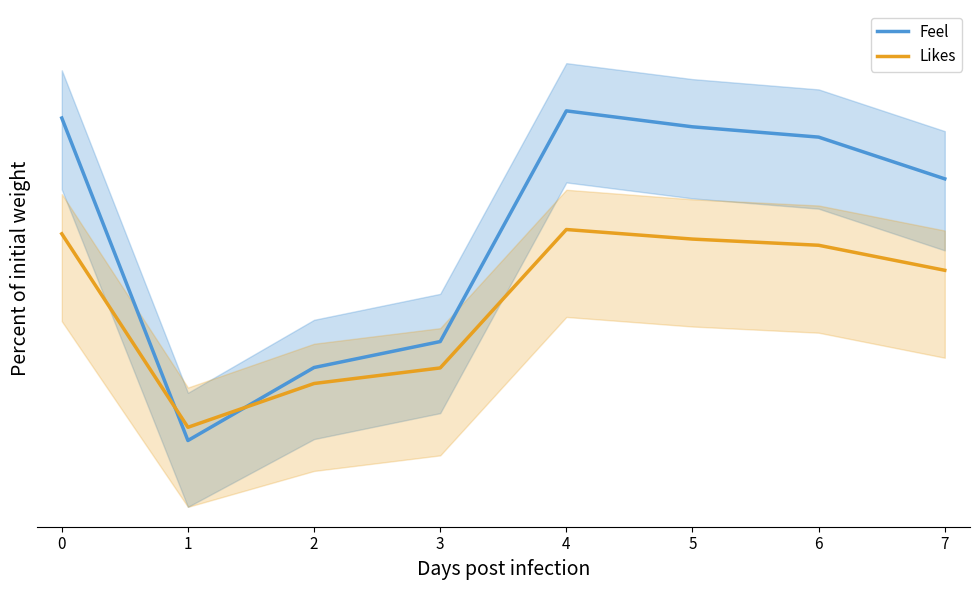

Does the chart display data point markers on the line(s)?

No